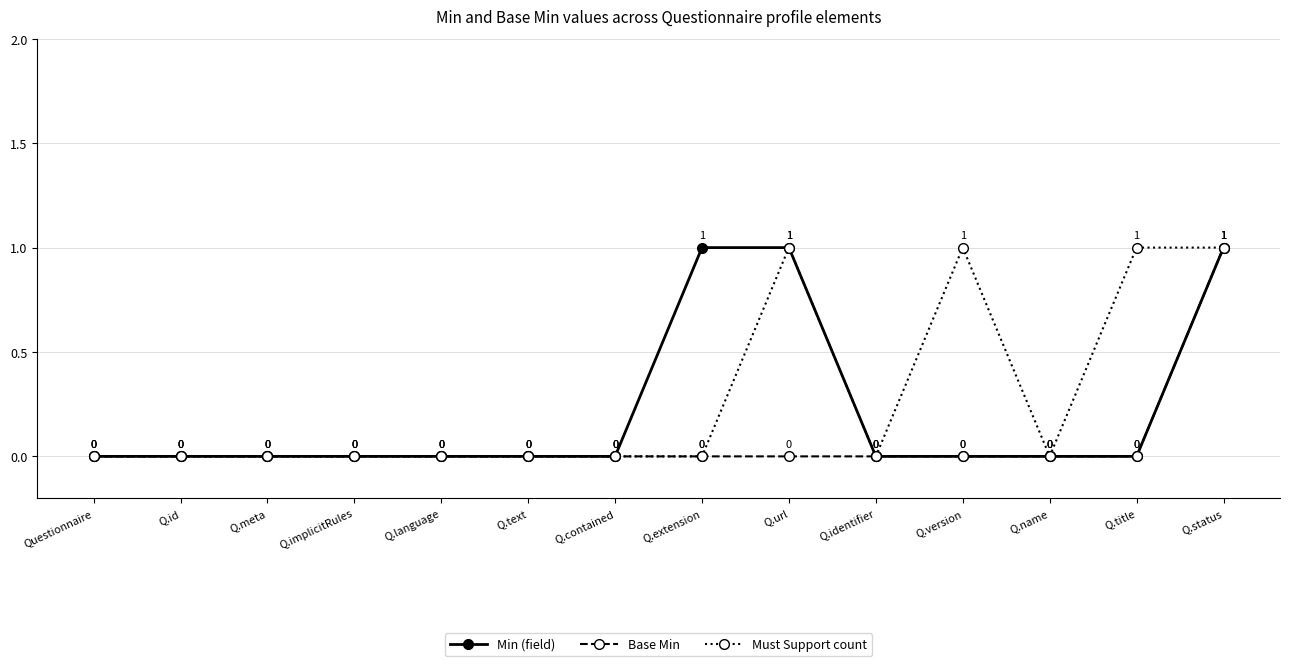

Rank the series by their average value, from lowest to highest.

Base Min, Min (field), Must Support count